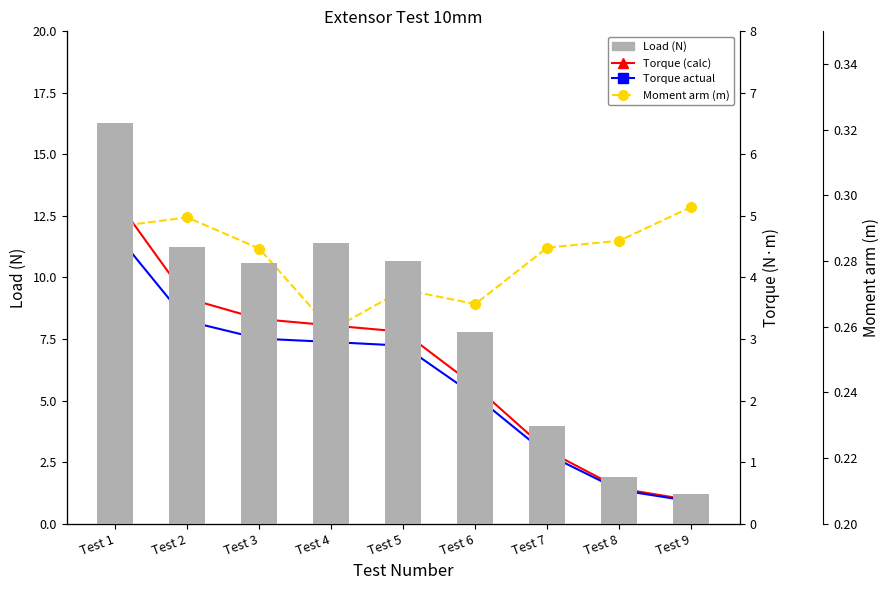

Does the chart contain any negative values?

No